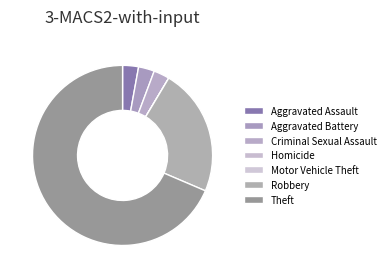

What percentage is the Aggravated Battery slice, to the nearest percent?

3%